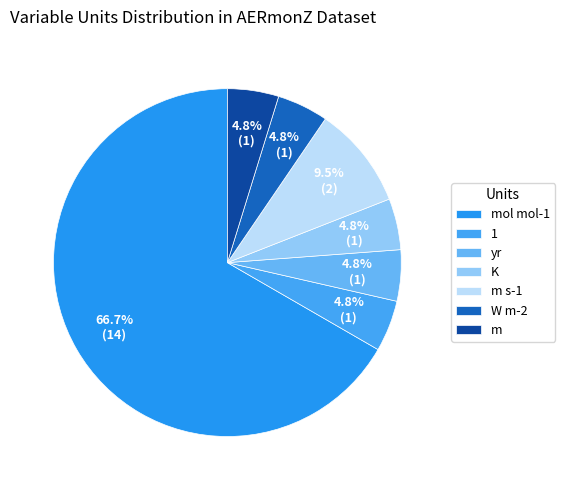

To the nearest percent, what is the difference between the largest and smallest slice percentages?

62%